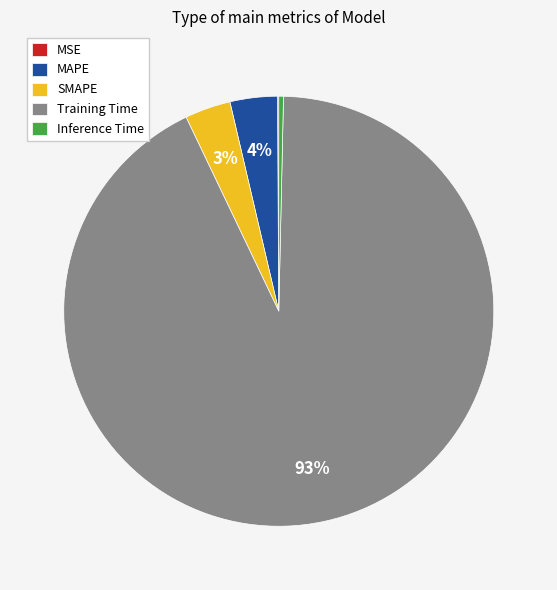

True or false: SMAPE accounts for 3% of the total.

True